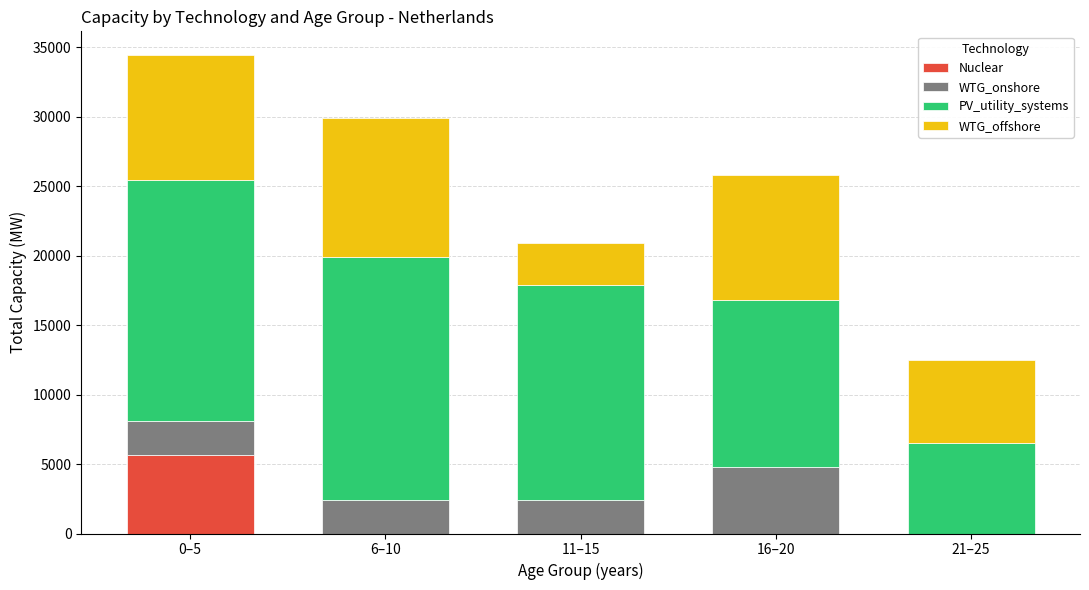

At which category is the sum across all series the highest?

0–5